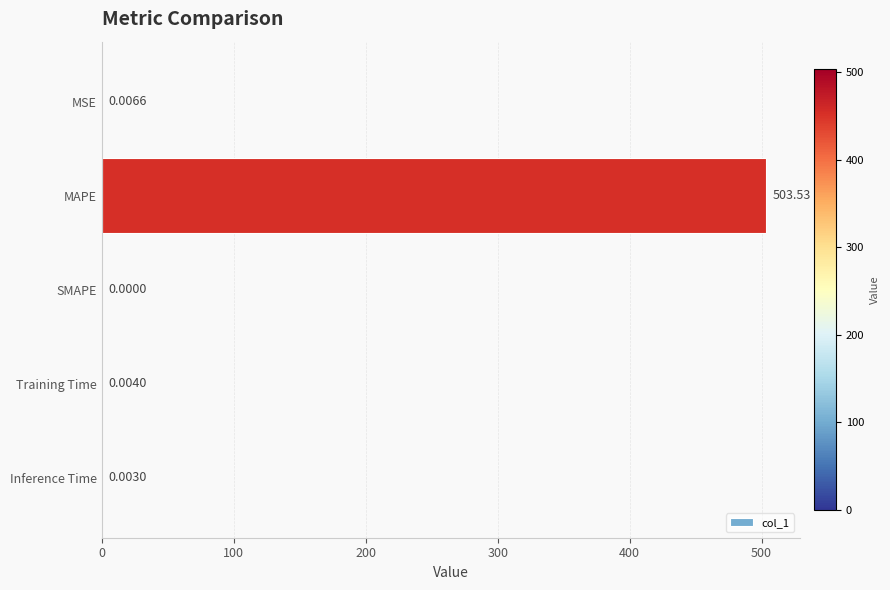

Count the number of data series in this chart.

1